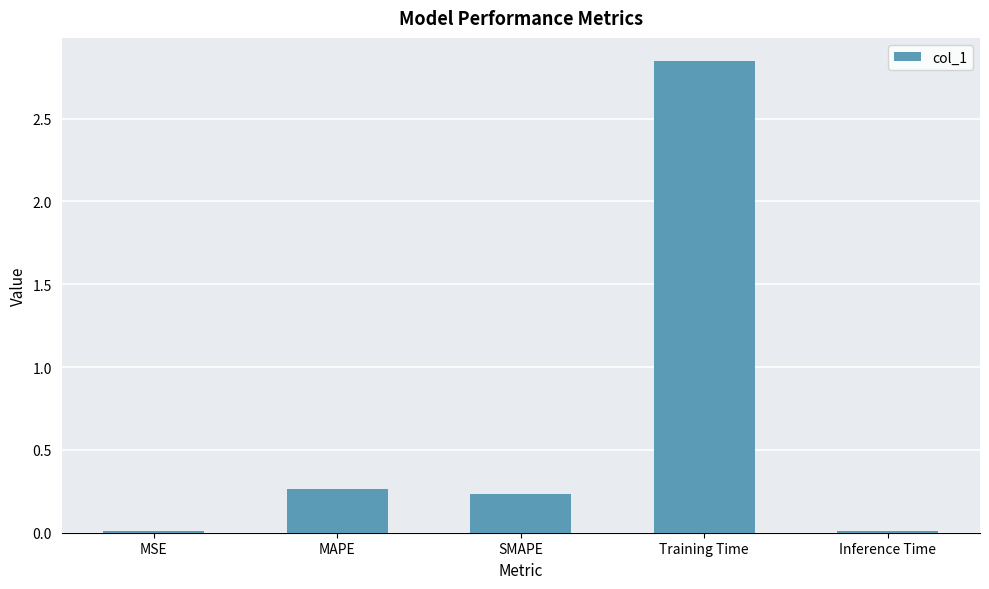

What is the change in value from SMAPE to Training Time?

+2.6